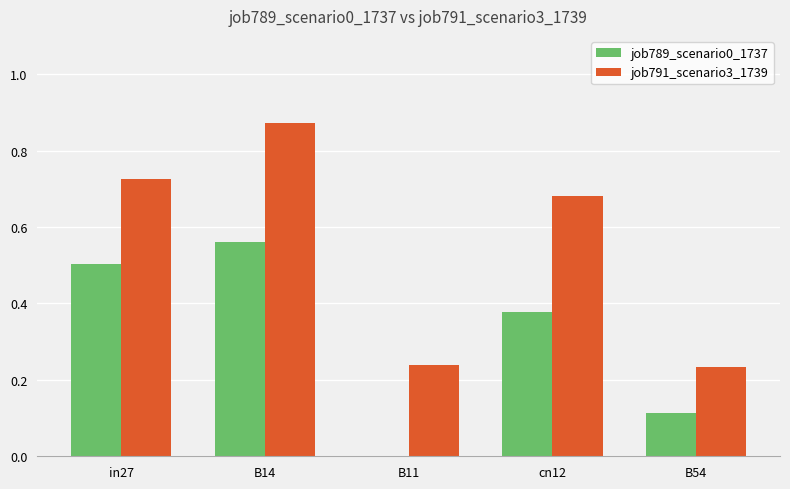

What is the sum of the job791_scenario3_1739 values at cn12 and B14?

1.6